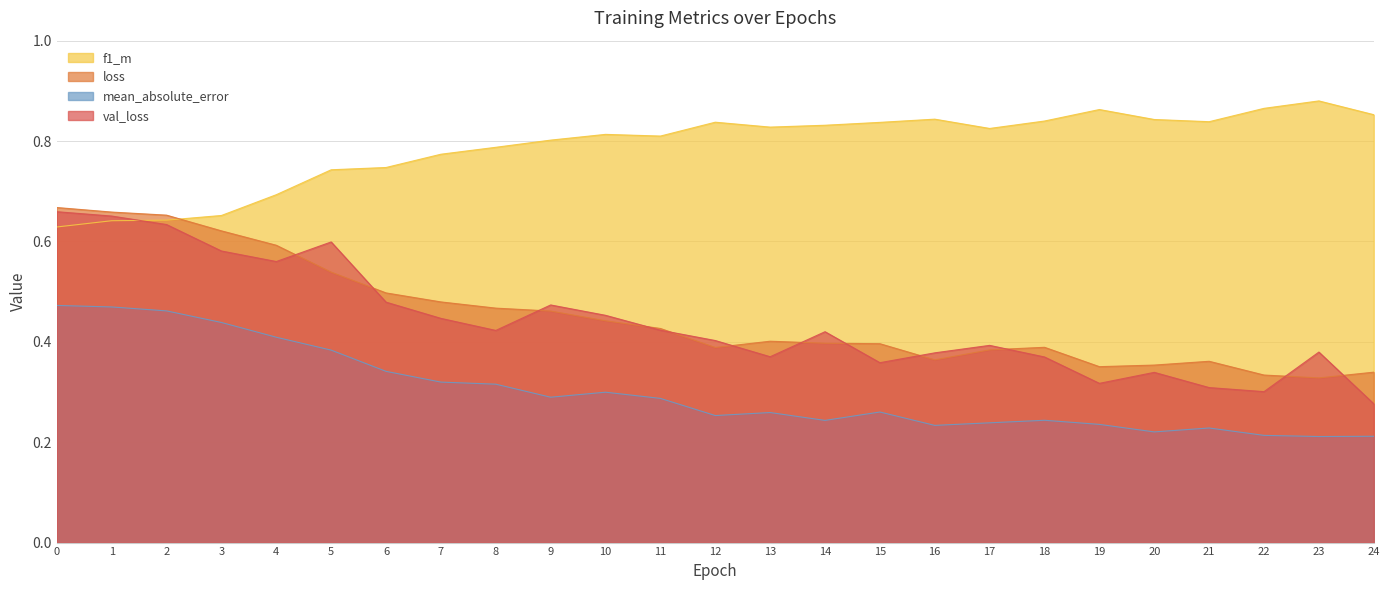

Count the loss values in the range 0 to 1.

25